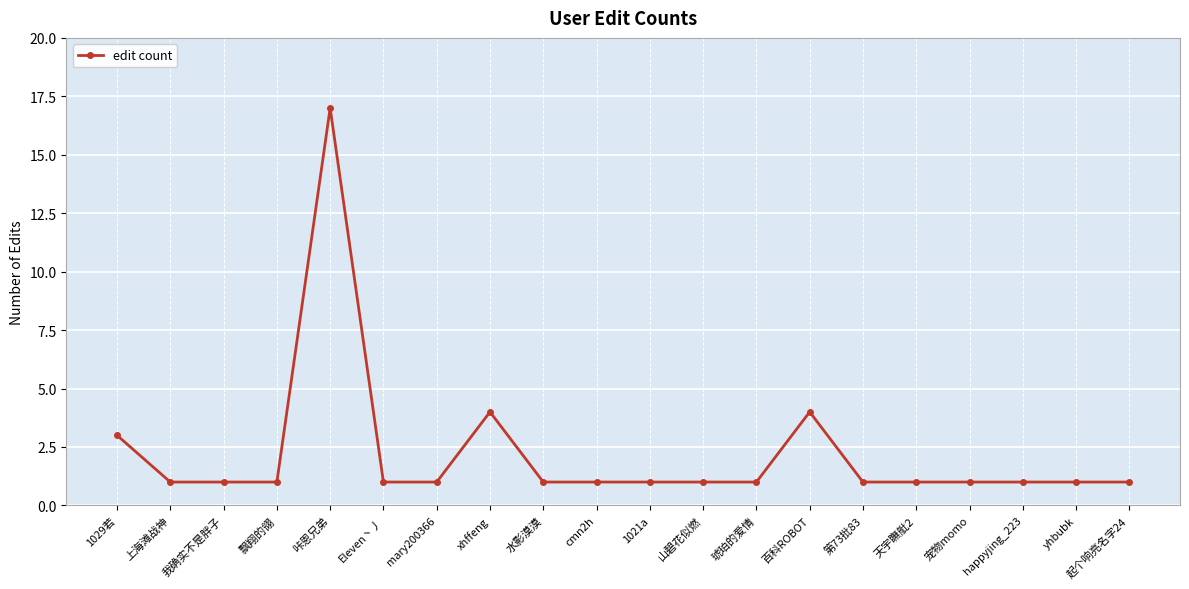

What position from the left is 宠物momo?

17